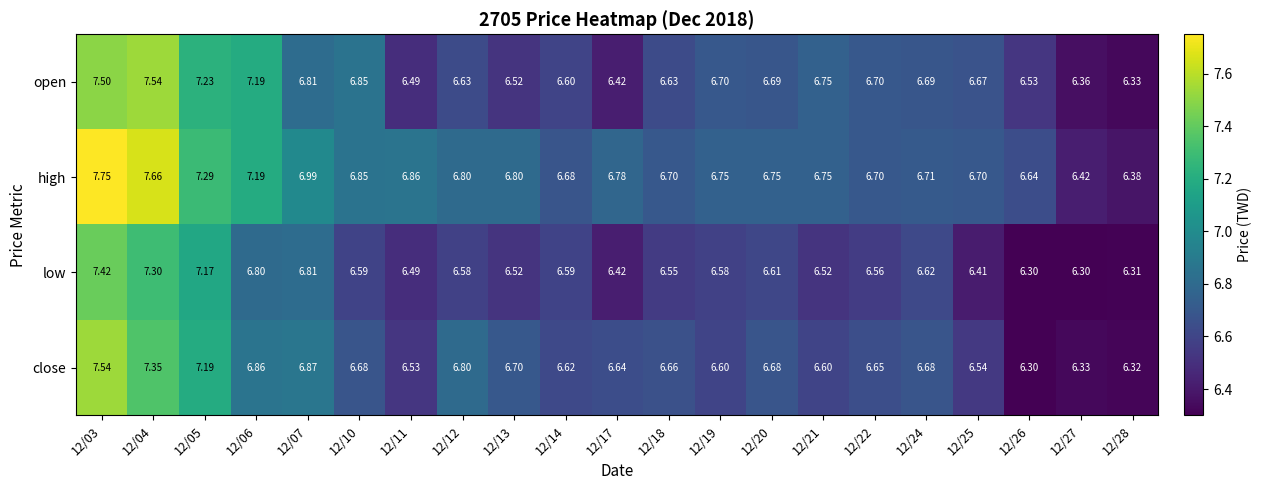

Rank the series at 12/25 from highest to lowest value.

high, open, close, low